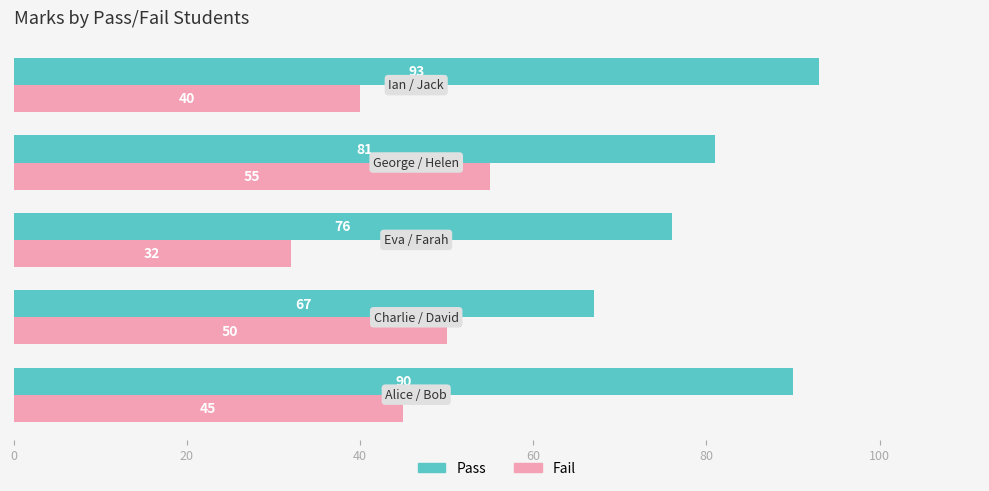

List the series in order of their overall mean, lowest first.

Fail, Pass